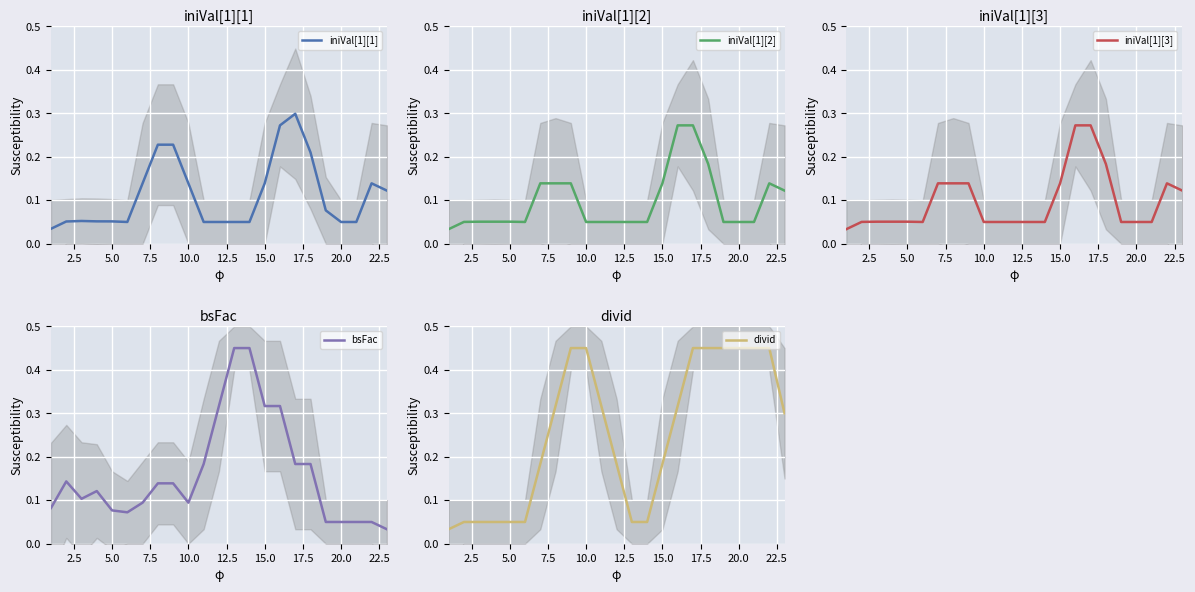

What are all the series names shown in the legend?

iniVal[1][1], iniVal[1][2], iniVal[1][3], bsFac, divid